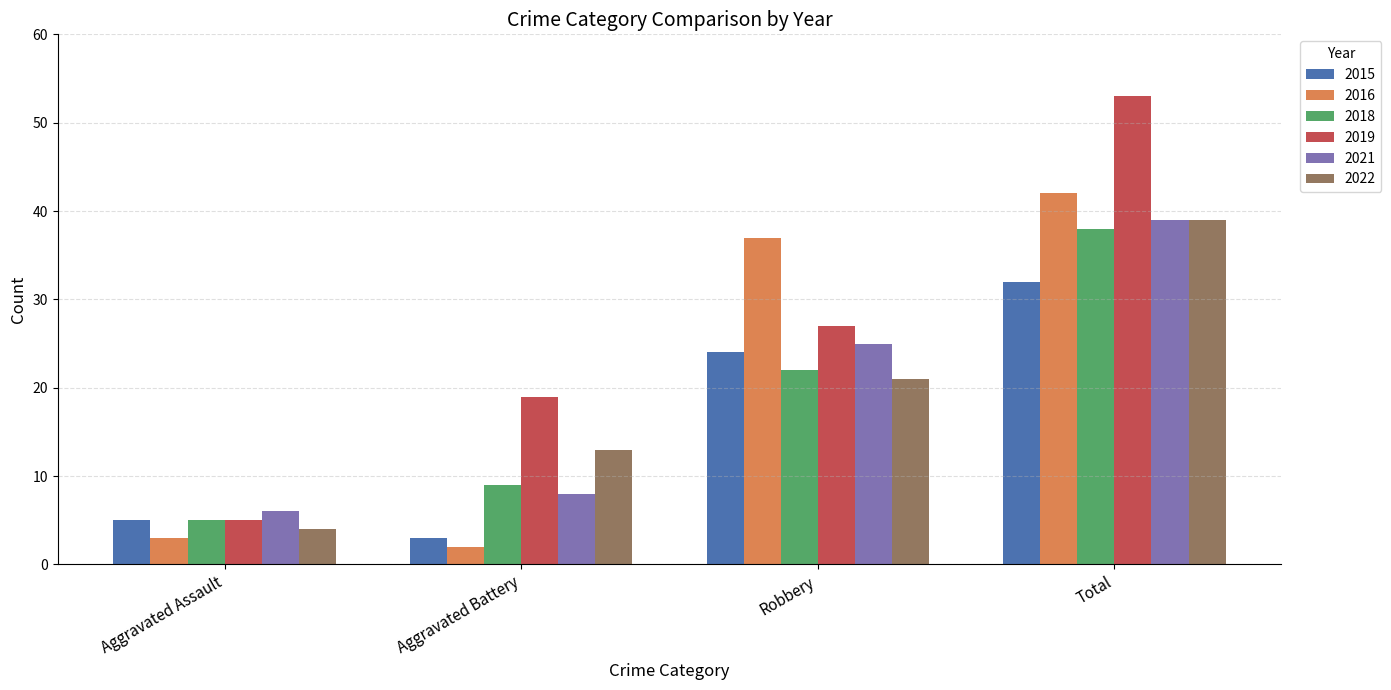

True or false: 2019 has a value of 18 at Robbery.

False